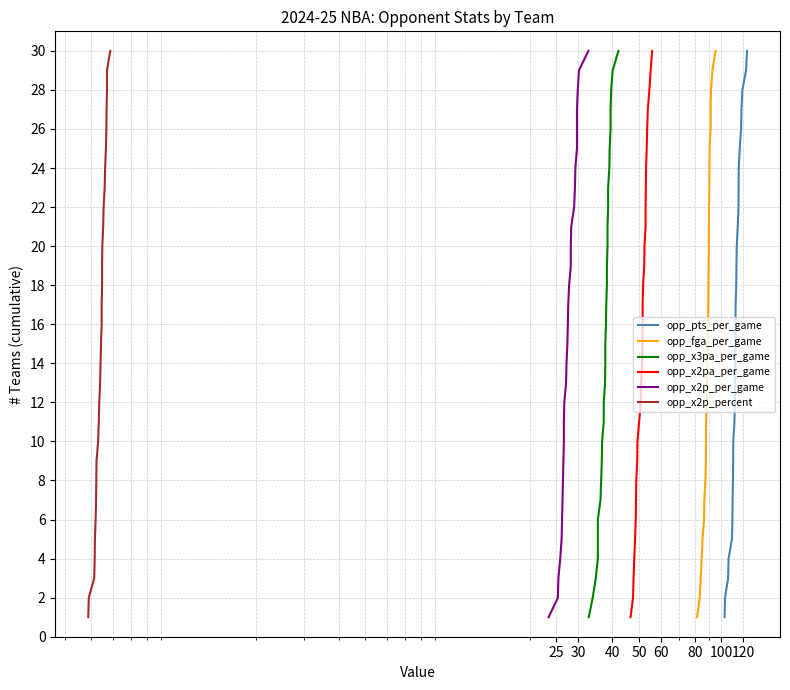

True or false: opp_pts_per_game and opp_fga_per_game cross at least once.

False